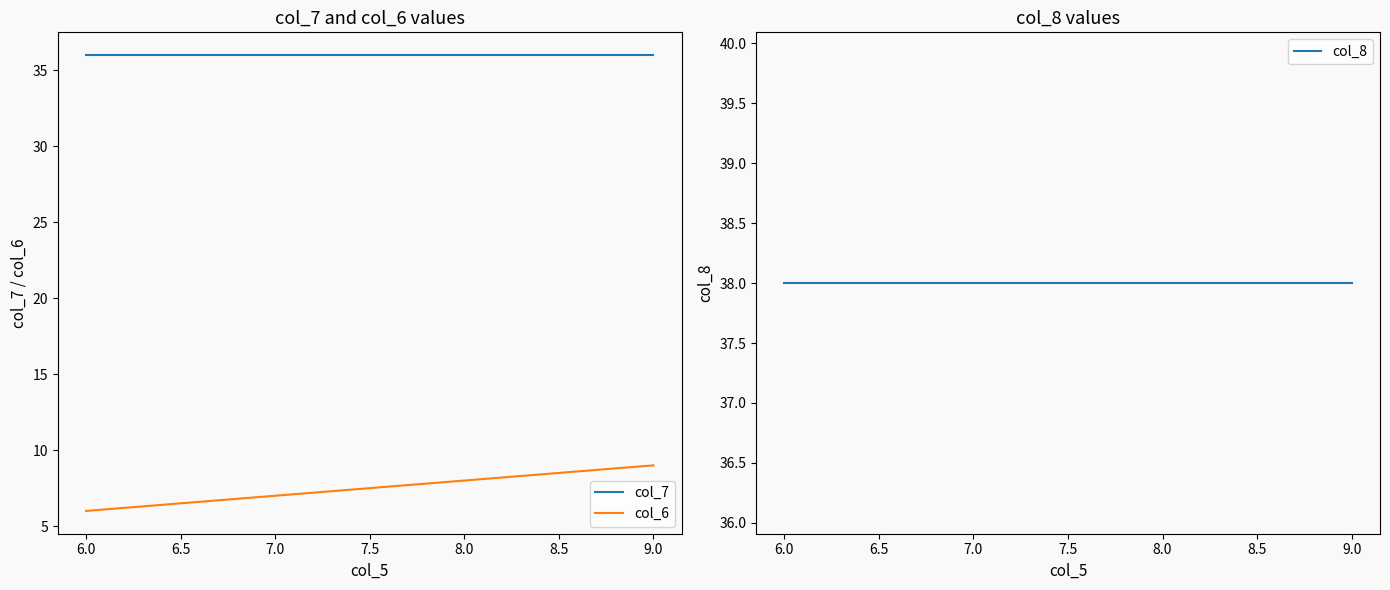

What are all the series names shown in the legend?

col_7, col_6, col_8